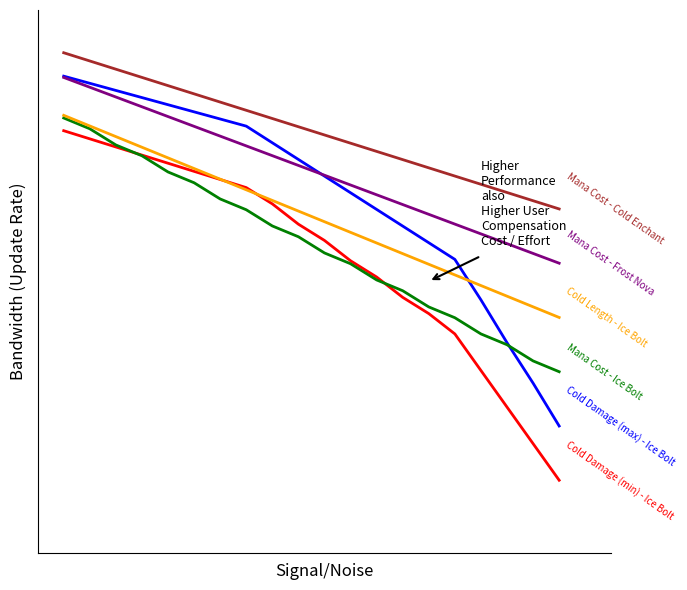

Does the chart have visible grid lines?

No